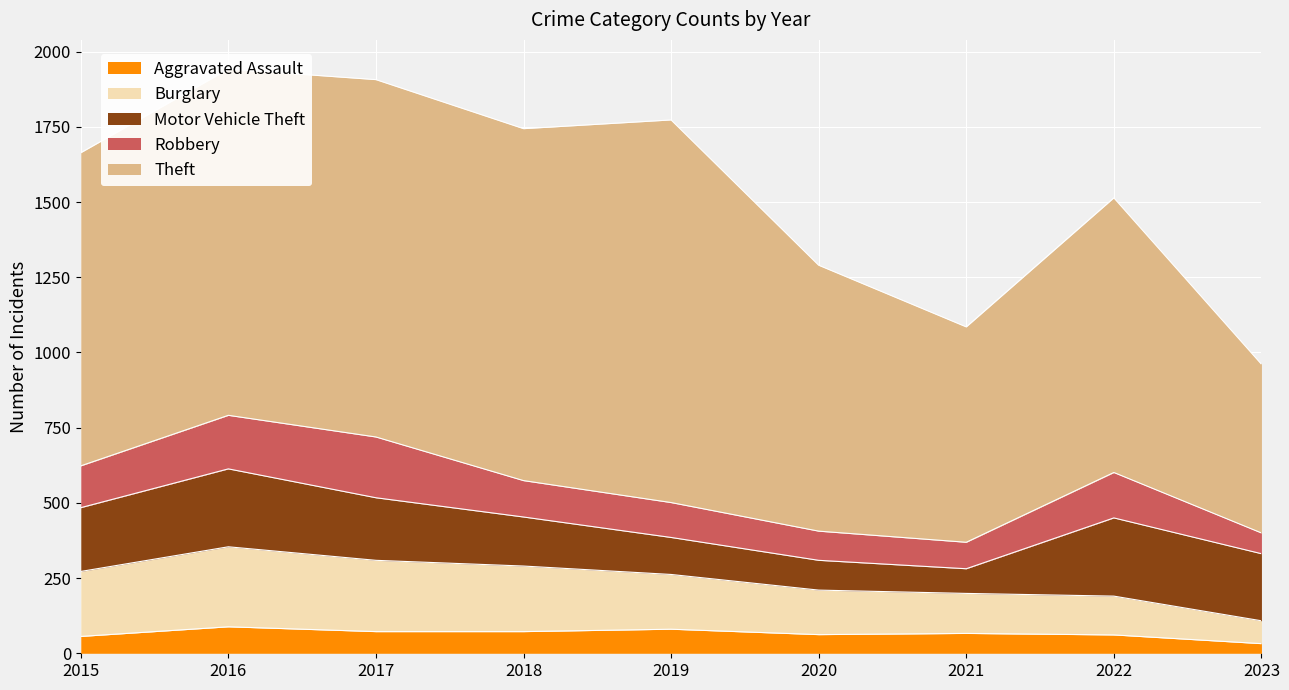

Is the value of Aggravated Assault at 2017 greater than the value of Burglary at 2018?

No